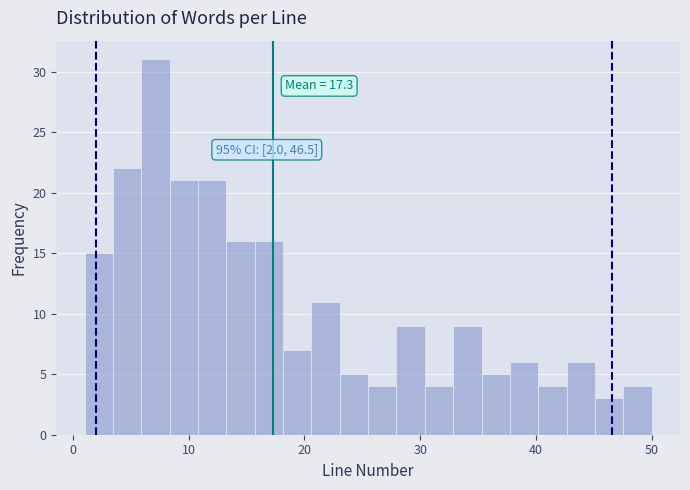

Around what value on the x-axis is the tallest bar? Give the approximate position of its centre, as read against the axis.

7